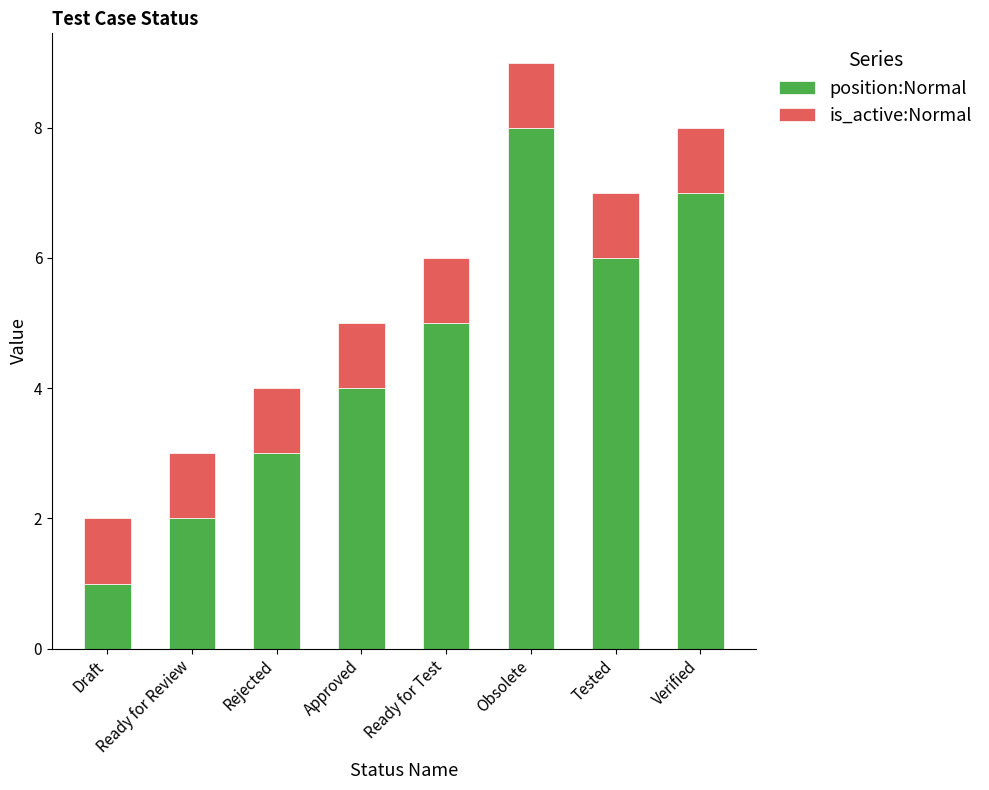

What is the sum of all position:Normal values?

36